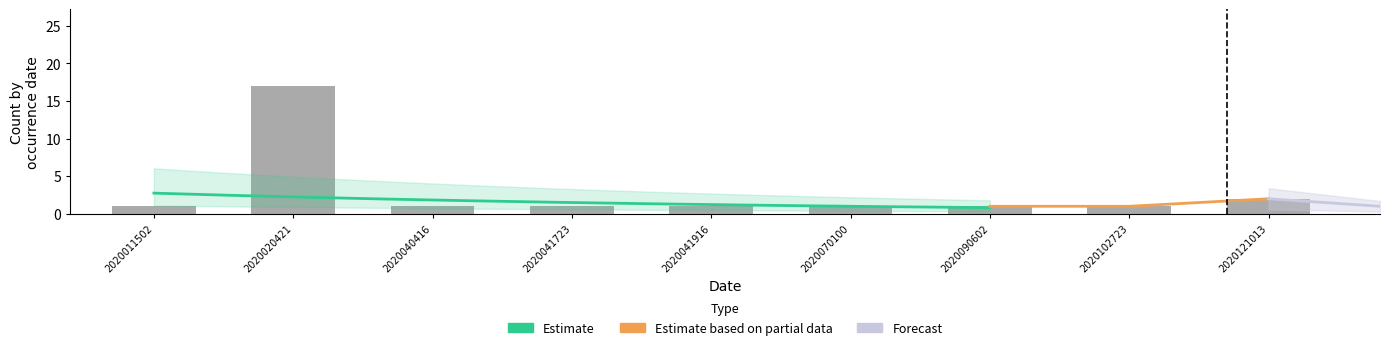

Count the wrngdo_isrty_vhcty_lclas_cd values in the range 1 to 5.

9